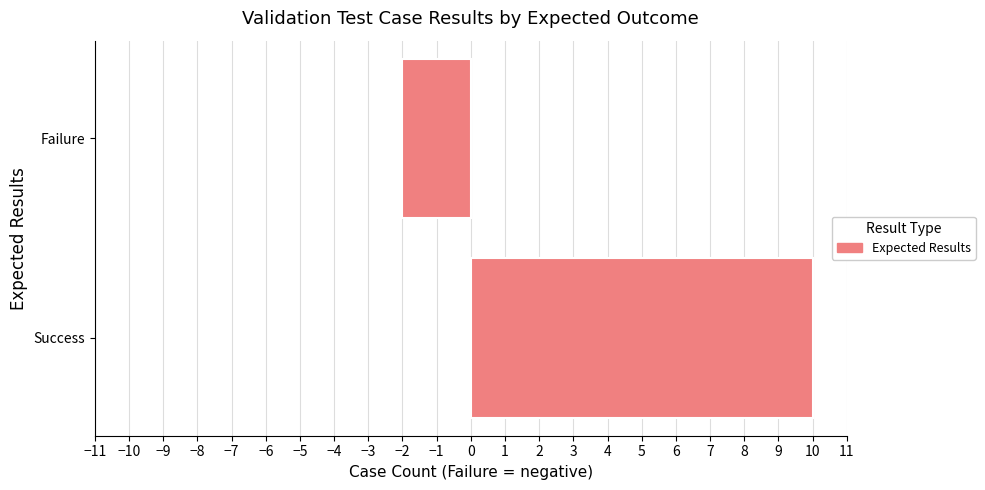

How many values are between -2 and 10?

2